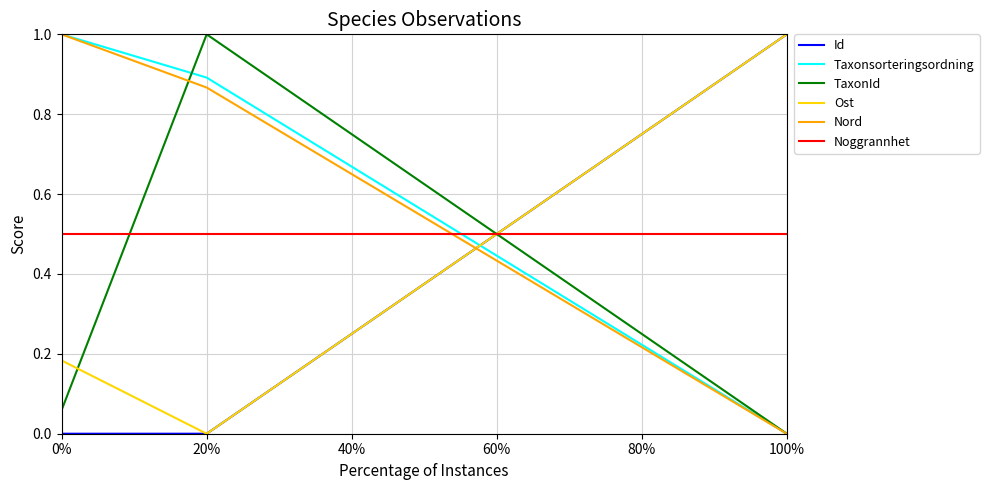

Which series changed the most between 0% and 20%?

TaxonId